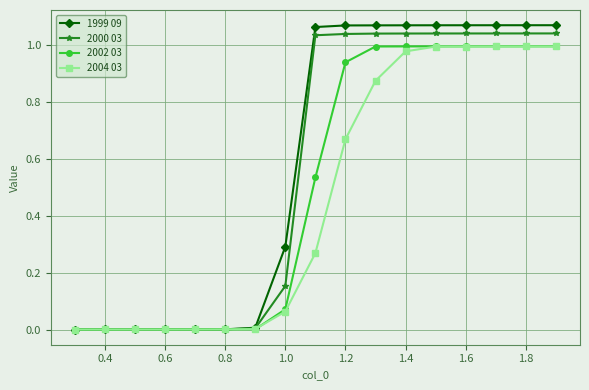

Which series has the widest spread of values?

1999 09